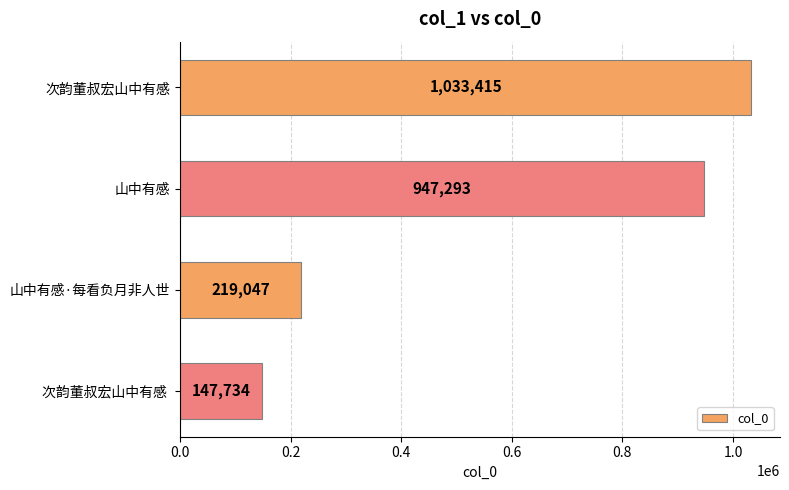

Reading bottom to top, transcribe all the data shown in this chart.

次韵董叔宏山中有感 =147734	山中有感·每看负月非人世=219047	山中有感=947293	次韵董叔宏山中有感=1033415